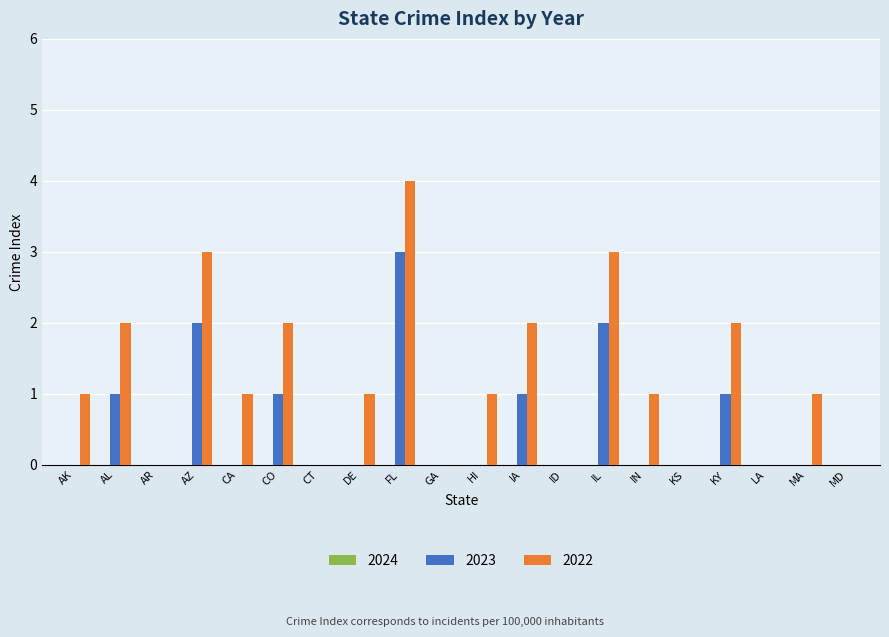

At which category is the sum across all series the highest?

FL